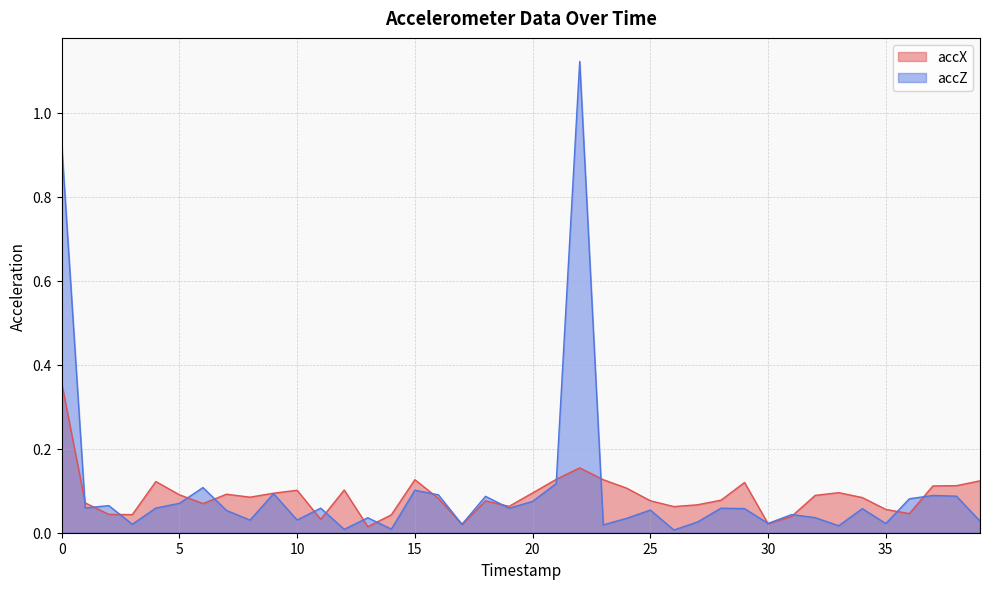

Rank the categories by accZ value from highest to lowest.

22, 0, 21, 6, 15, 9, 16, 37, 38, 18, 36, 20, 5, 2, 1, 4, 11, 28, 19, 29, 34, 25, 7, 31, 32, 13, 24, 10, 8, 39, 27, 30, 35, 3, 17, 23, 33, 14, 12, 26